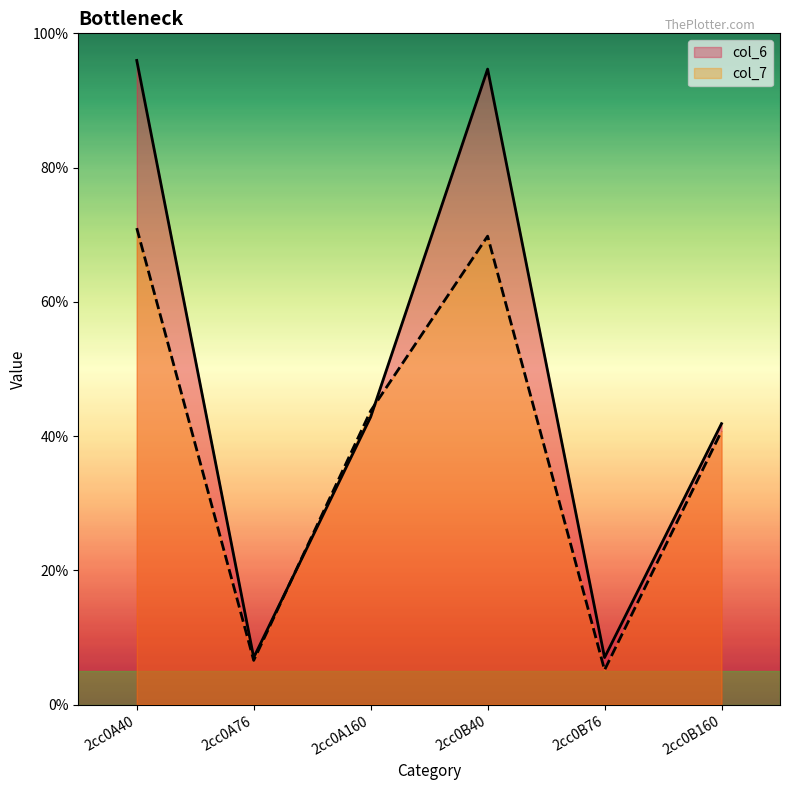

At which category is the sum across all series the highest?

2cc0A40